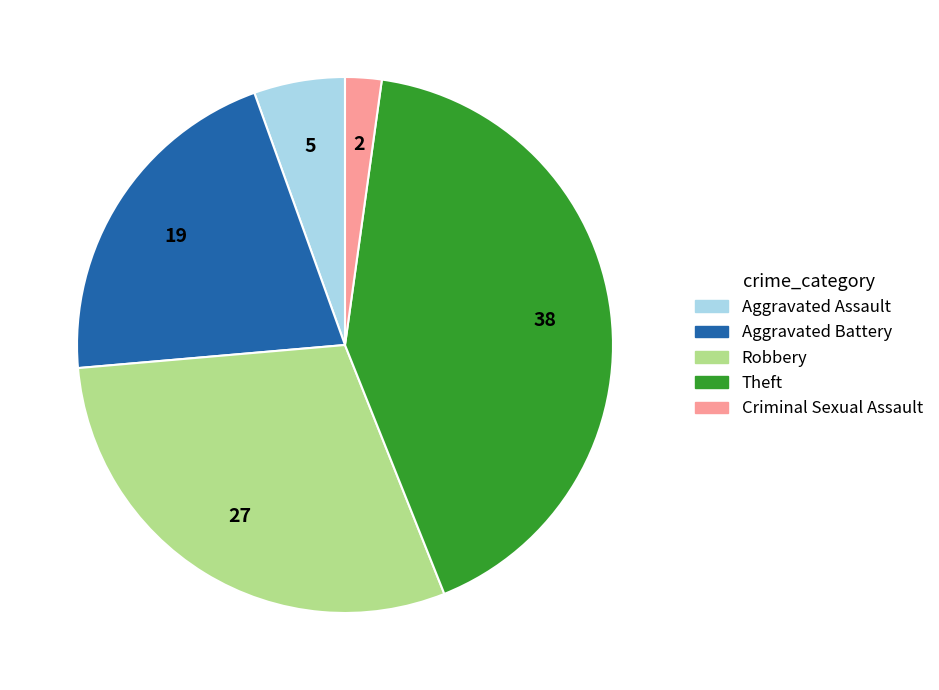

Which category has the smallest portion of the pie?

Criminal Sexual Assault